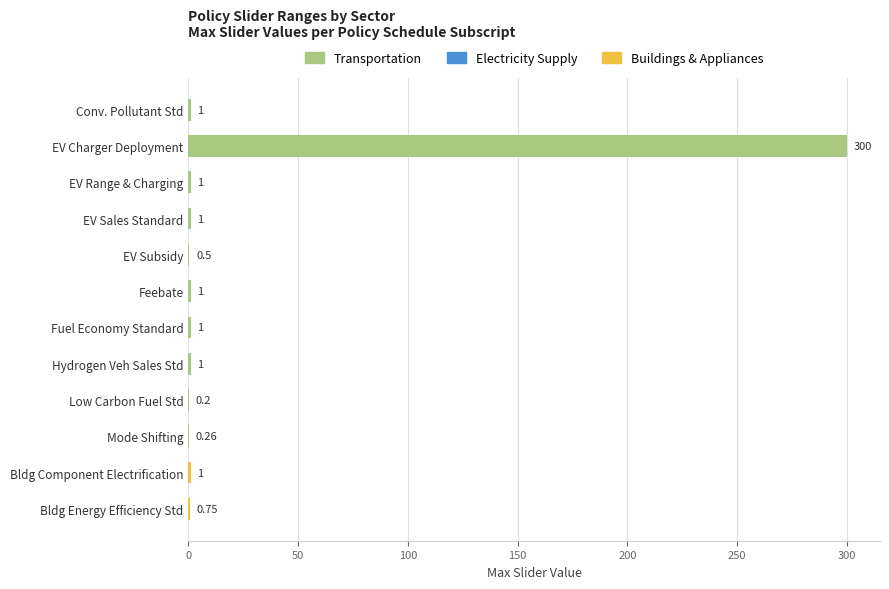

At which category does the chart reach its peak across all series?

EV Charger Deployment